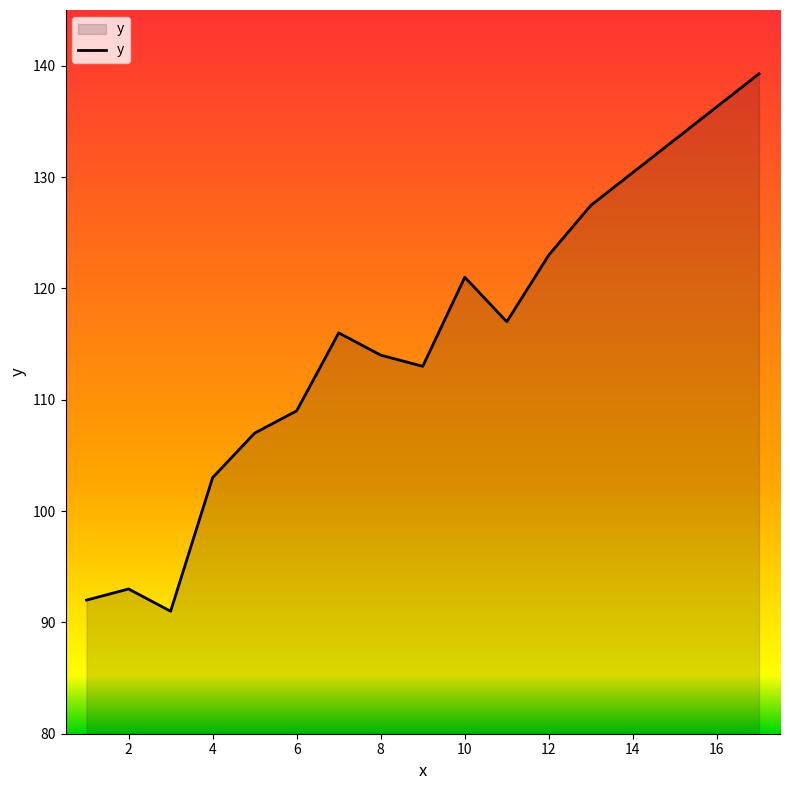

What is the maximum value shown in the chart?

139.3